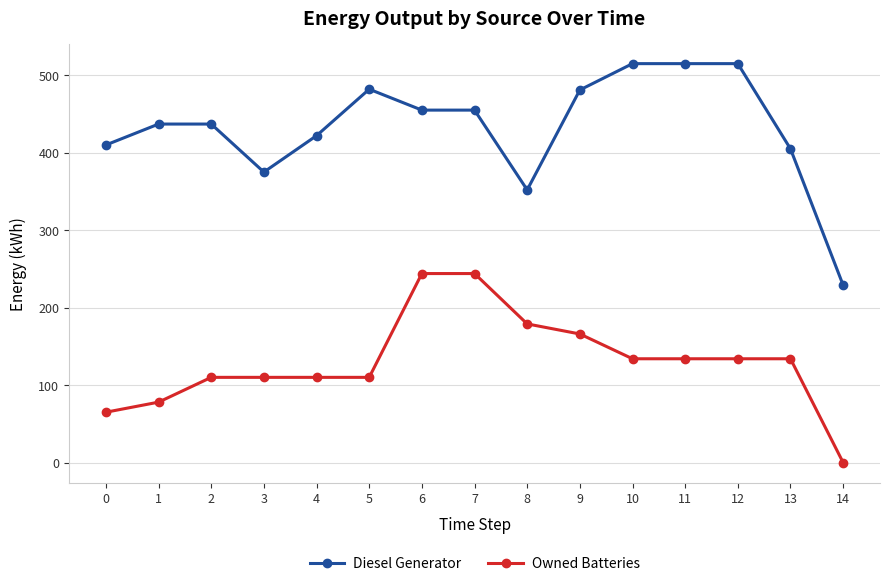

At how many categories does at least one series exceed 467?

5